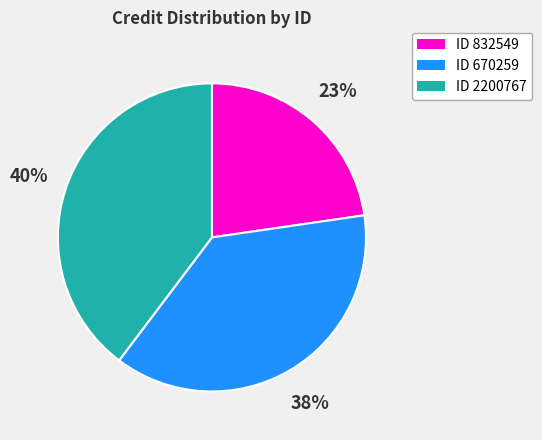

To the nearest percent, what is the difference between the ID 2200767 and ID 670259 slice percentages?

2%